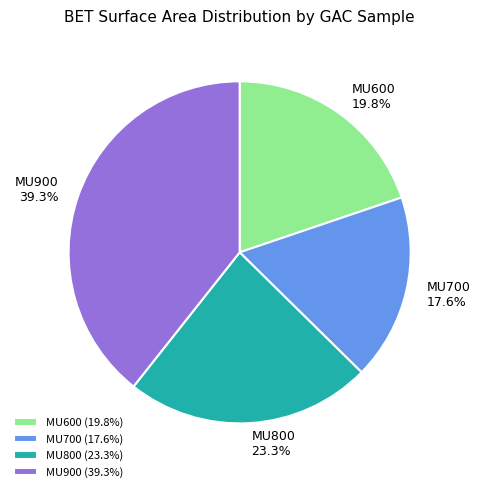

How many segments does this pie chart have?

4